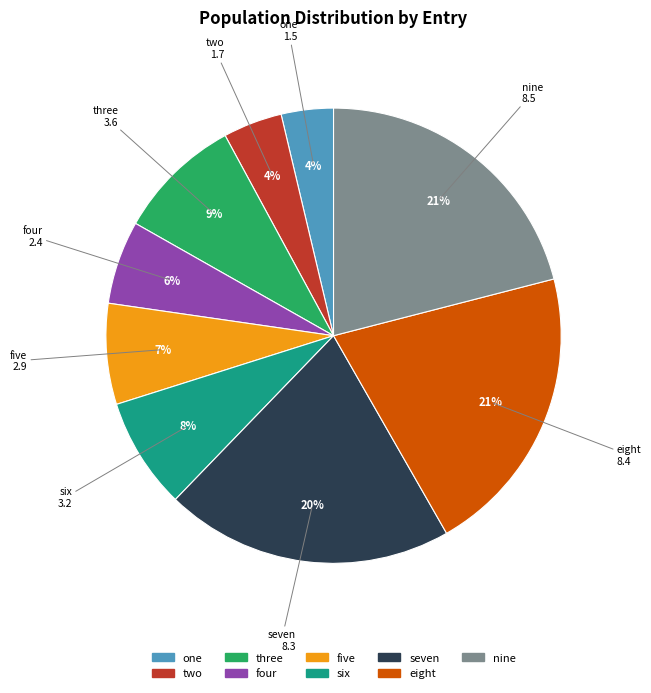

To the nearest percent, what is the difference between the largest and smallest slice percentages?

17%